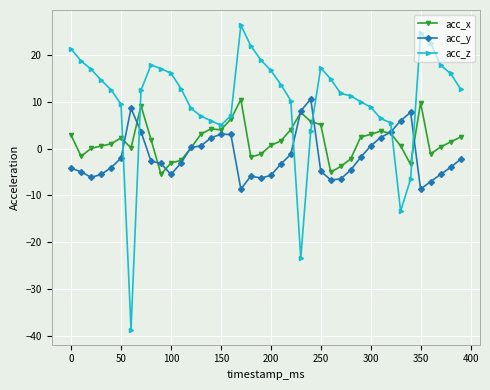

In acc_y, how many points are lower than both neighbors (excluding endpoints)?

6